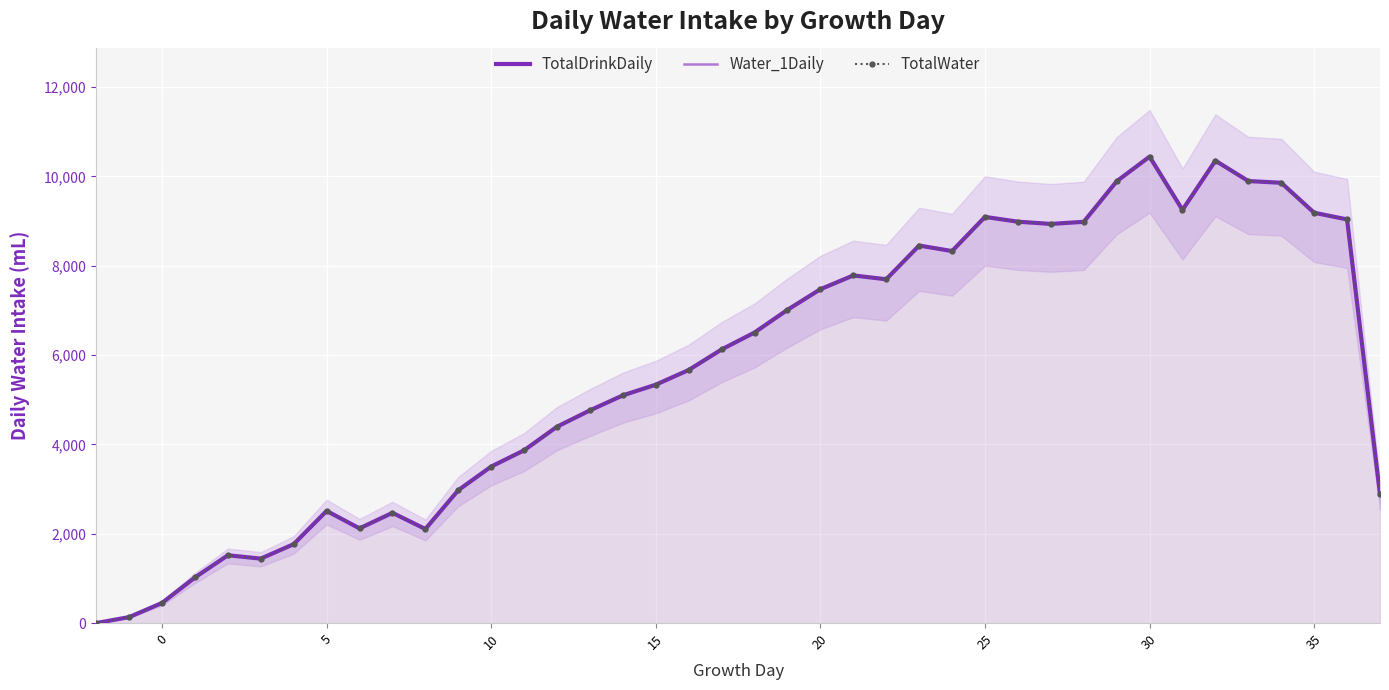

The value of TotalDrinkDaily at −5 is 6528. True or false?

False